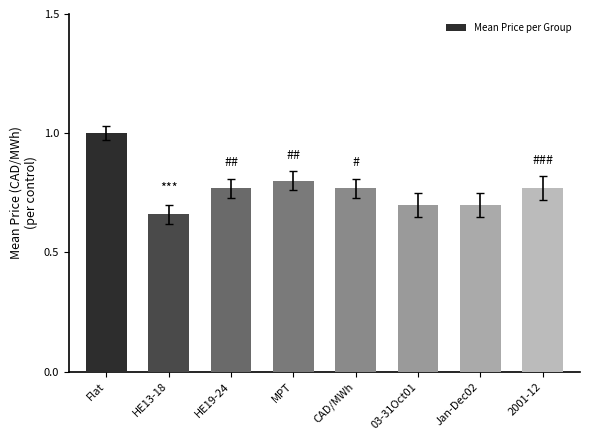

At which label is the value closest to 0?

HE13-18